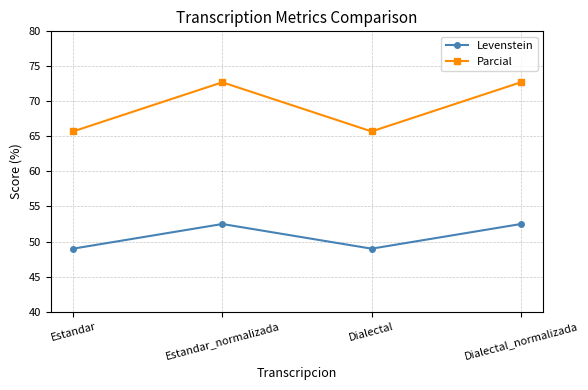

True or false: Levenstein and Parcial cross at least once.

False